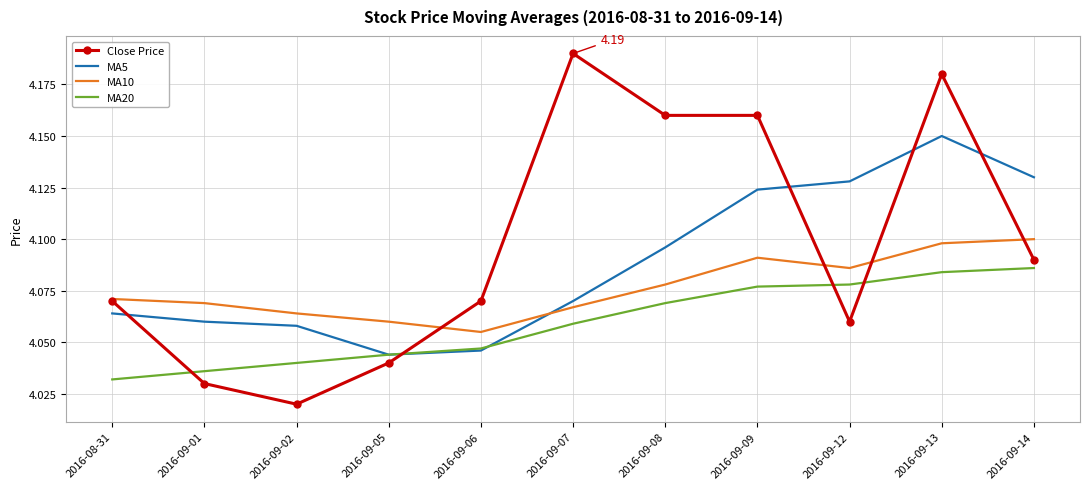

True or false: Close Price and MA10 cross at least once.

True